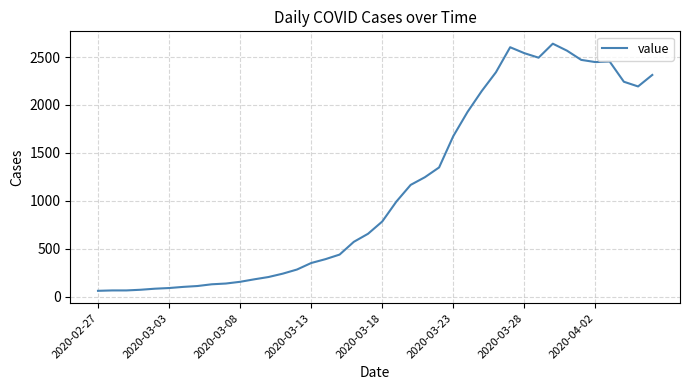

Is this an area chart (filled region under the line)?

No